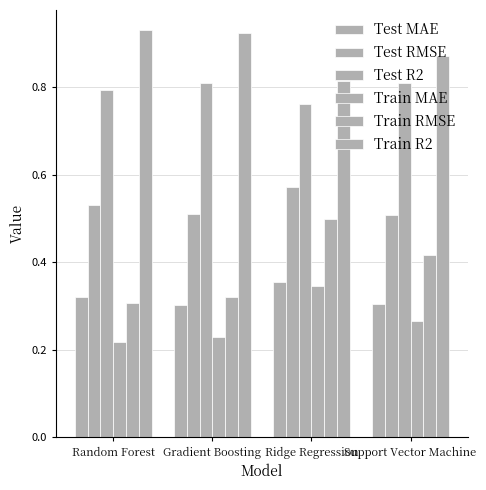

How many categories are shown in the chart?

4